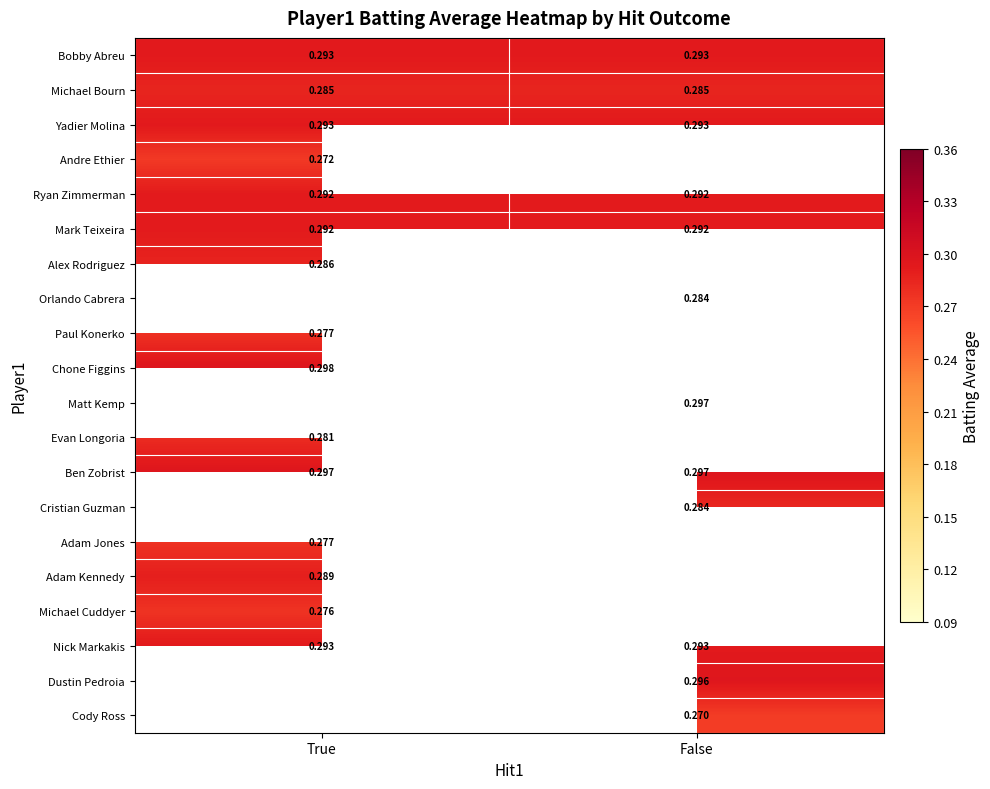

Is the value of Nick Markakis at False greater than the value of Chone Figgins at True?

No